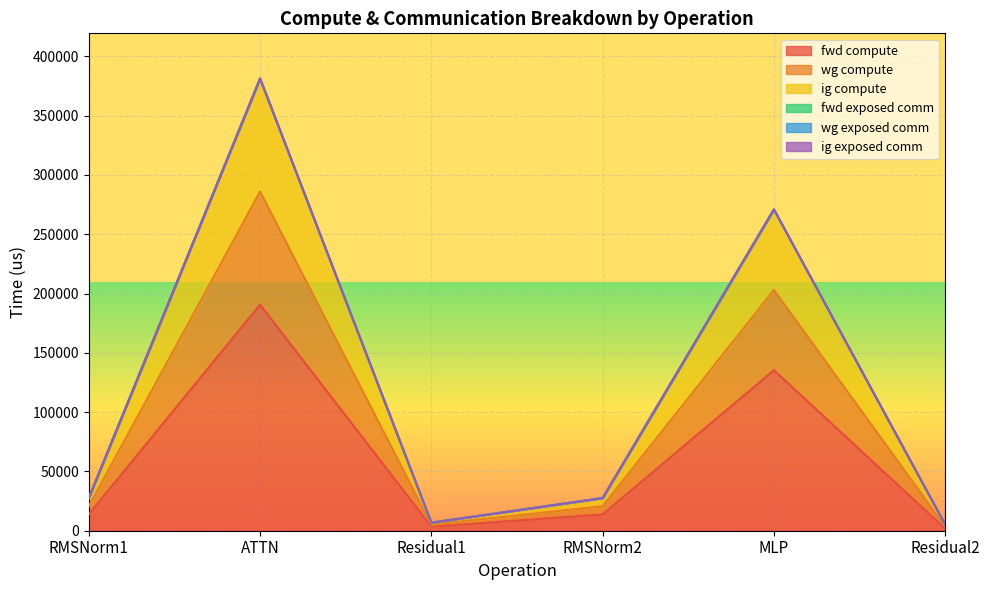

How many lines are shown in the chart?

6